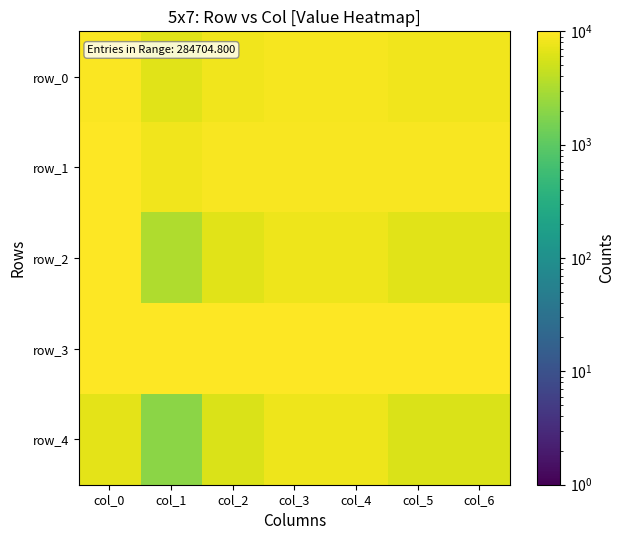

Between col_0 and col_6, which series saw the biggest shift?

row_2